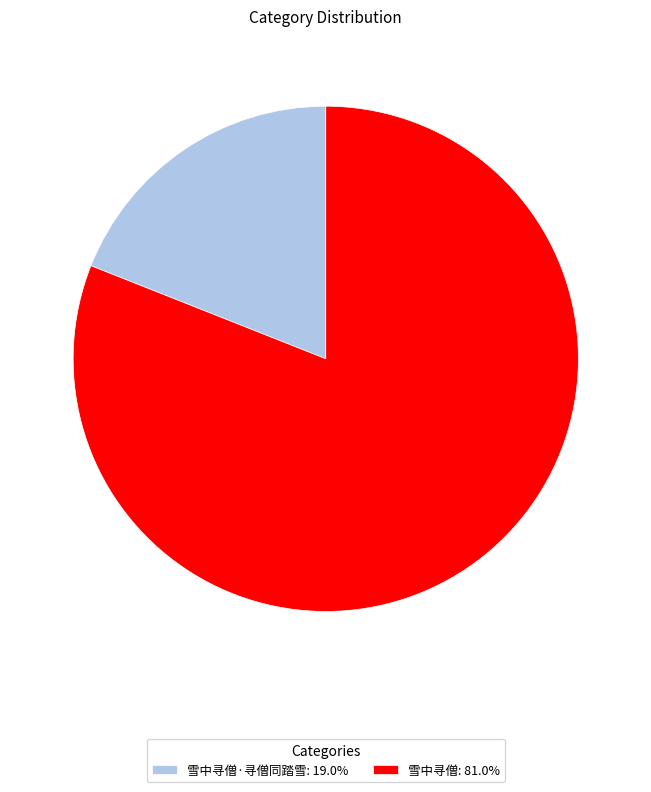

Does any single category account for the majority?

Yes